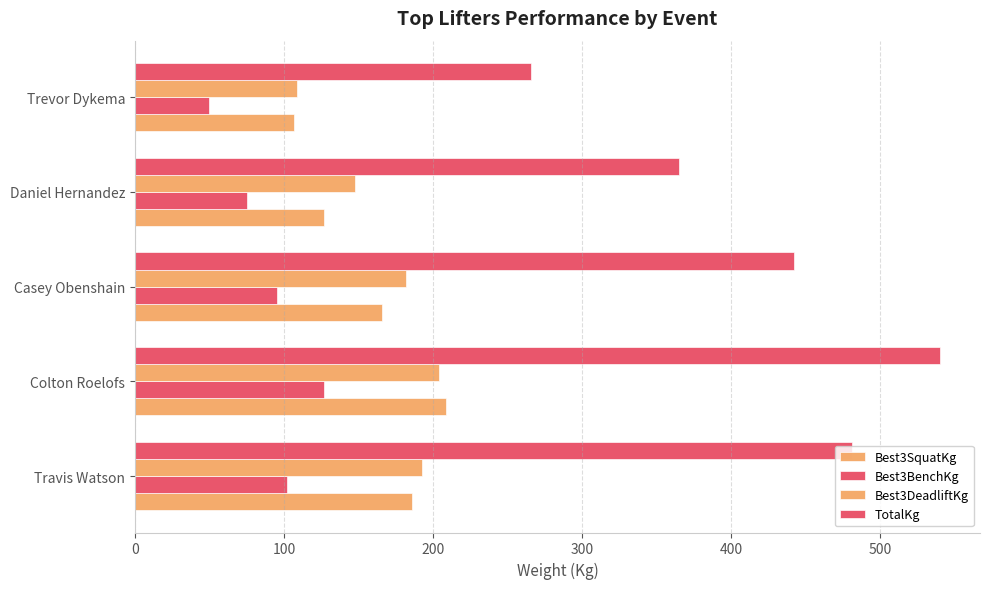

Count the number of categories in the chart.

5